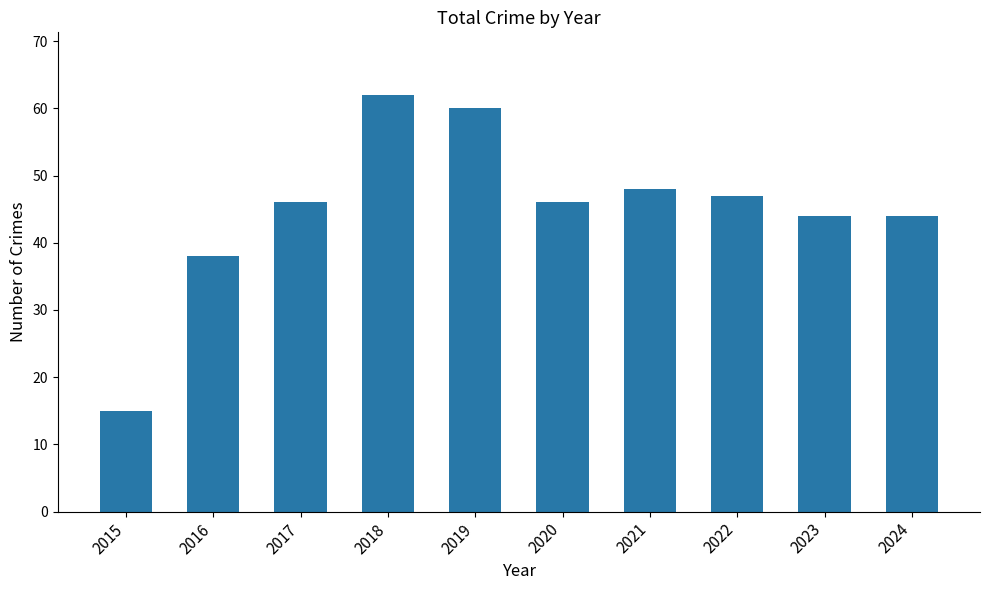

Reading left to right, transcribe all the data shown in this chart.

15	38	46	62	60	46	48	47	44	44